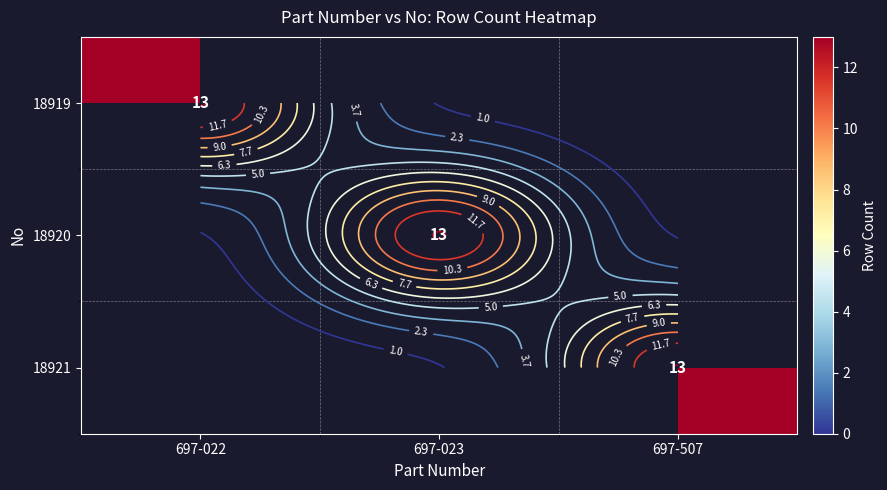

How many positive values does the 18921 series have?

1